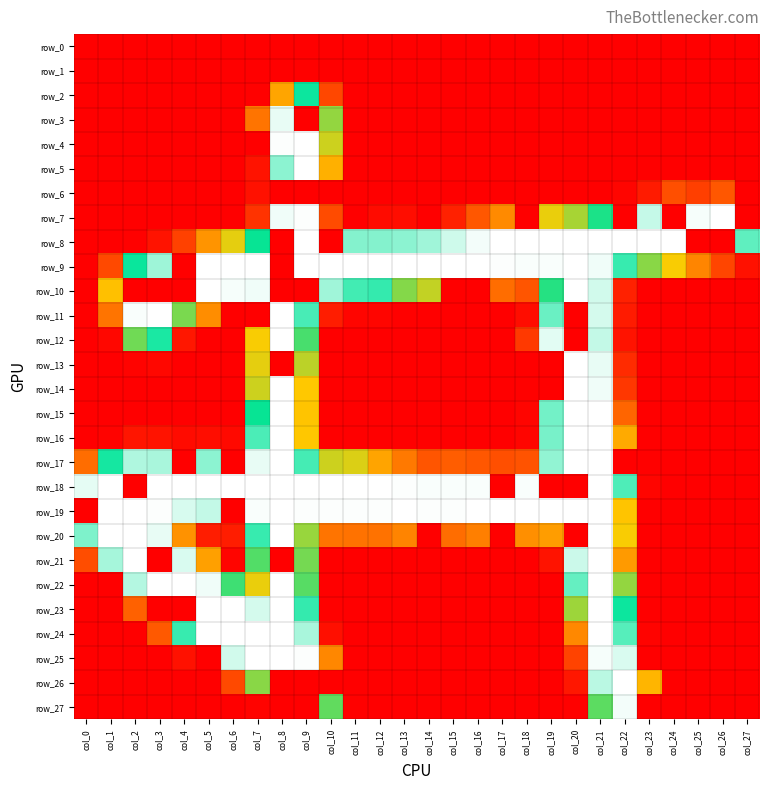

What is the difference between the maximum and second lowest values in the row_24 series?

255